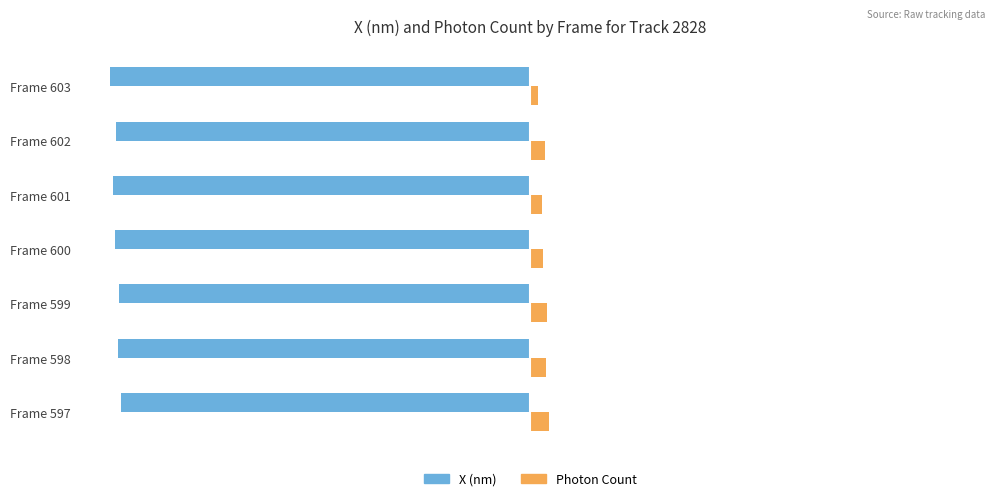

Which series has the largest total across all categories?

Photon Count